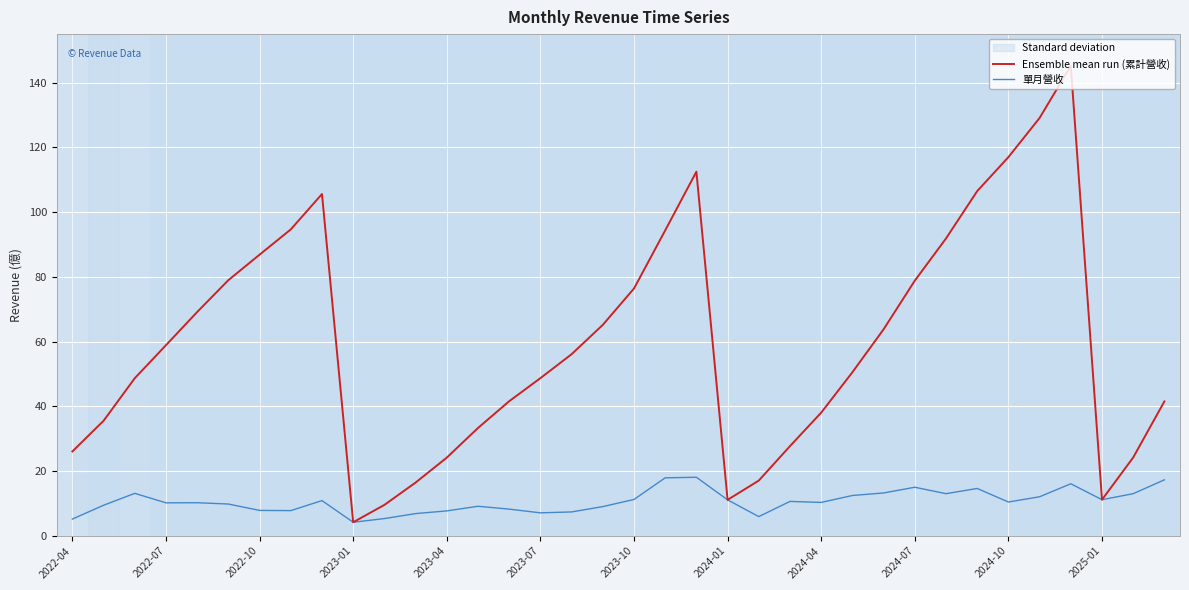

What is the total value across all series at 35?

58.9